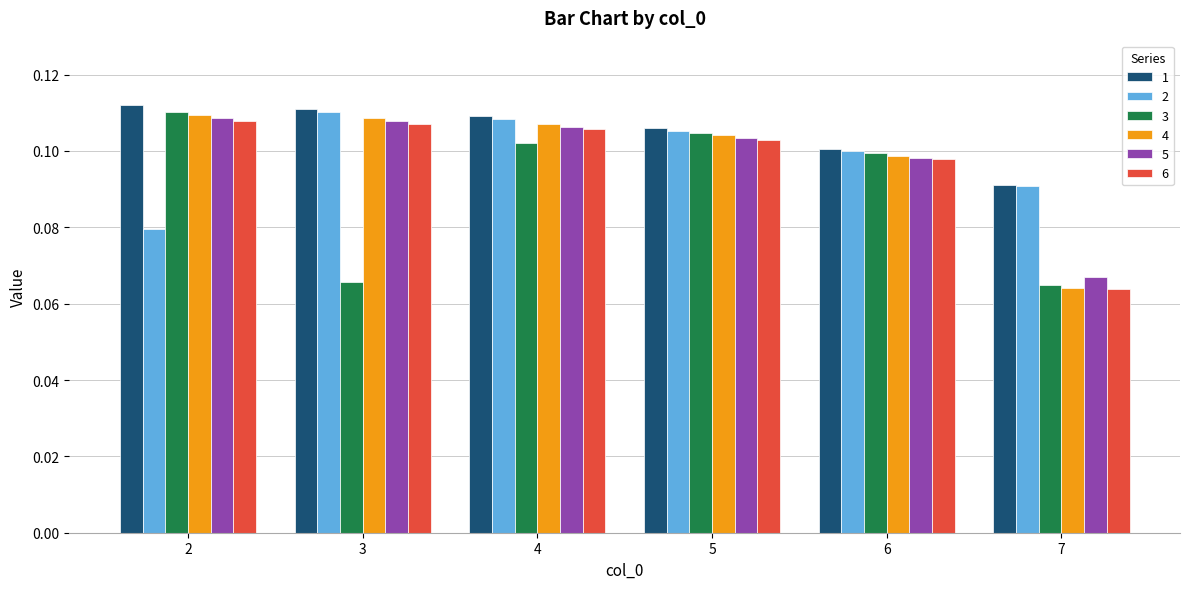

Is the value of 1 at 7 greater than the value of 6 at 7?

Yes